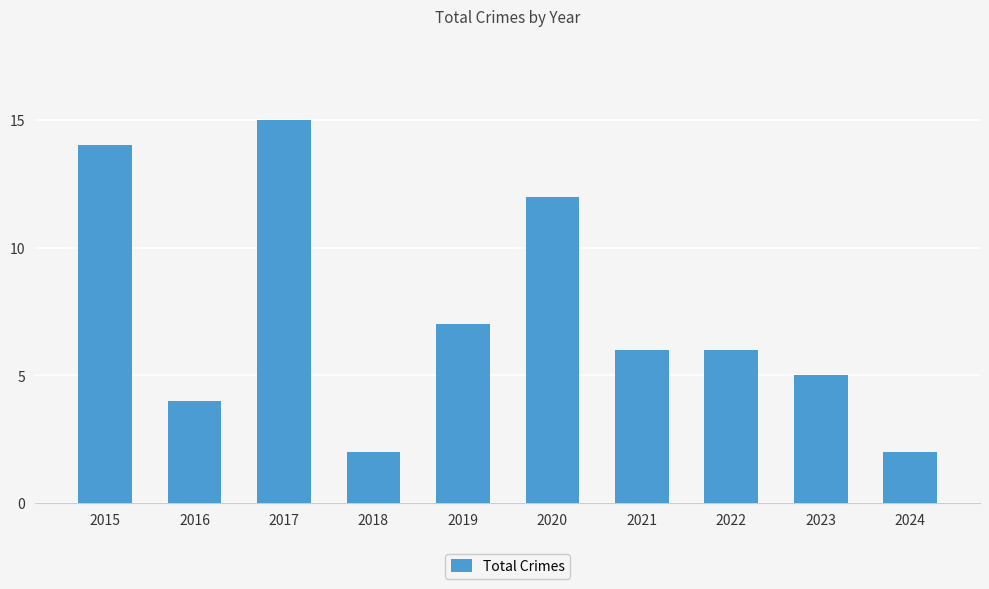

What is the value of the 2nd bar from the left?

4